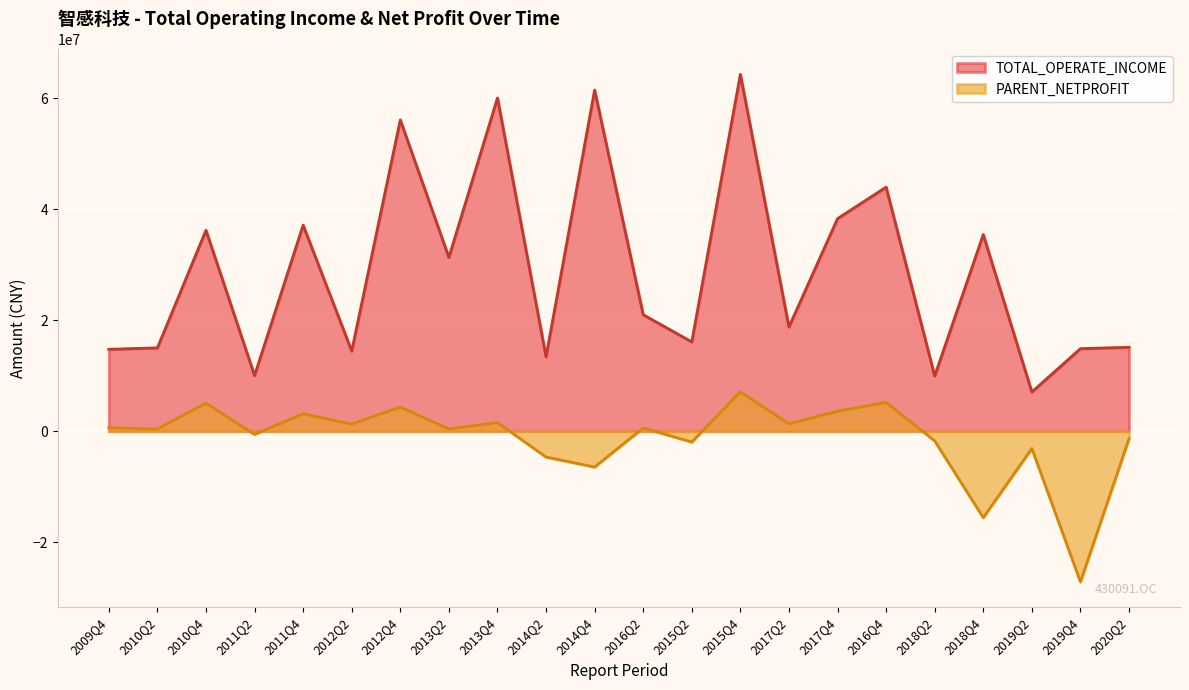

Reading left to right, list all the values displayed in this chart.

TOTAL_OPERATE_INCOME: 2020Q2=15125637.9	2019Q4=14877033.6	2019Q2=7073146.6	2018Q4=35433985.1	2018Q2=9950977.3	2016Q4=43987587.8	2017Q4=38306743.0	2017Q2=18782002.5	2015Q4=64311376.4	2015Q2=16092636.2	2016Q2=20994514.9	2014Q4=61477684.9	2014Q2=13418552.5	2013Q4=60047805.5	2013Q2=31318834.4	2012Q4=56096474.5	2012Q2=14444348.5	2011Q4=37140178.9	2011Q2=10031611.4	2010Q4=36215529.4	2010Q2=15020903.3	2009Q4=14762851.2
PARENT_NETPROFIT: 2020Q2=-1328271.2	2019Q4=-27148753.5	2019Q2=-3109937.6	2018Q4=-15567989.1	2018Q2=-1737861.8	2016Q4=5183642.4	2017Q4=3616384.4	2017Q2=1334628.2	2015Q4=7094537.3	2015Q2=-1949597.2	2016Q2=595374.8	2014Q4=-6450597.0	2014Q2=-4653106.1	2013Q4=1563482.1	2013Q2=407670.2	2012Q4=4343780.7	2012Q2=1290831.5	2011Q4=3134455.7	2011Q2=-573517.3	2010Q4=5058413.3	2010Q2=391812.9	2009Q4=636216.3